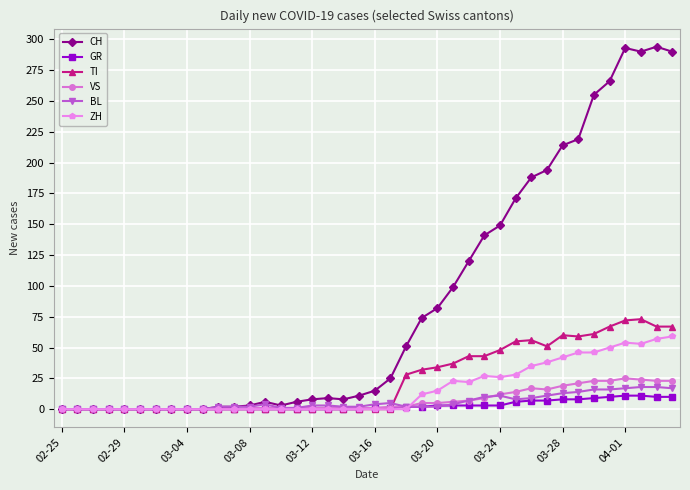

True or false: CH has more than 1 points higher than both neighbors.

True